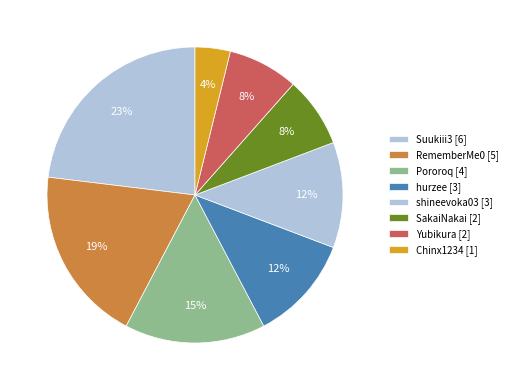

Do Suukiii3 and Chinx1234 together represent more than half of the pie?

No